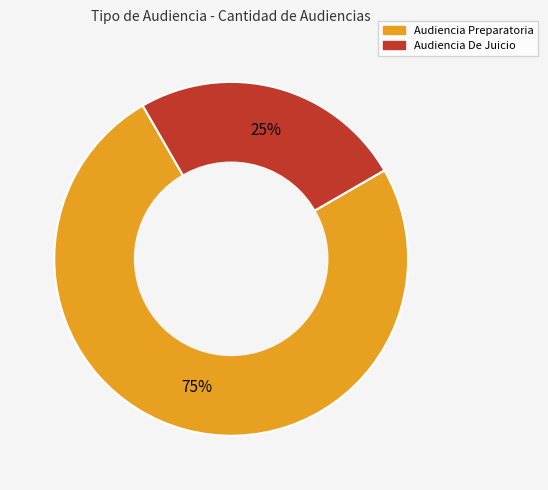

To the nearest percent, what is the average slice percentage?

50%